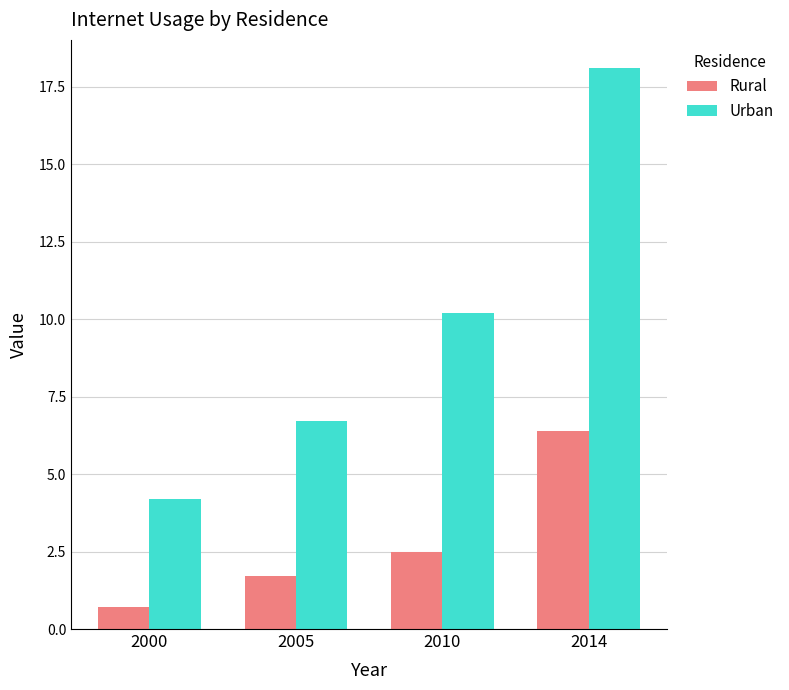

What is the difference between the highest and lowest values at 2014?

11.7